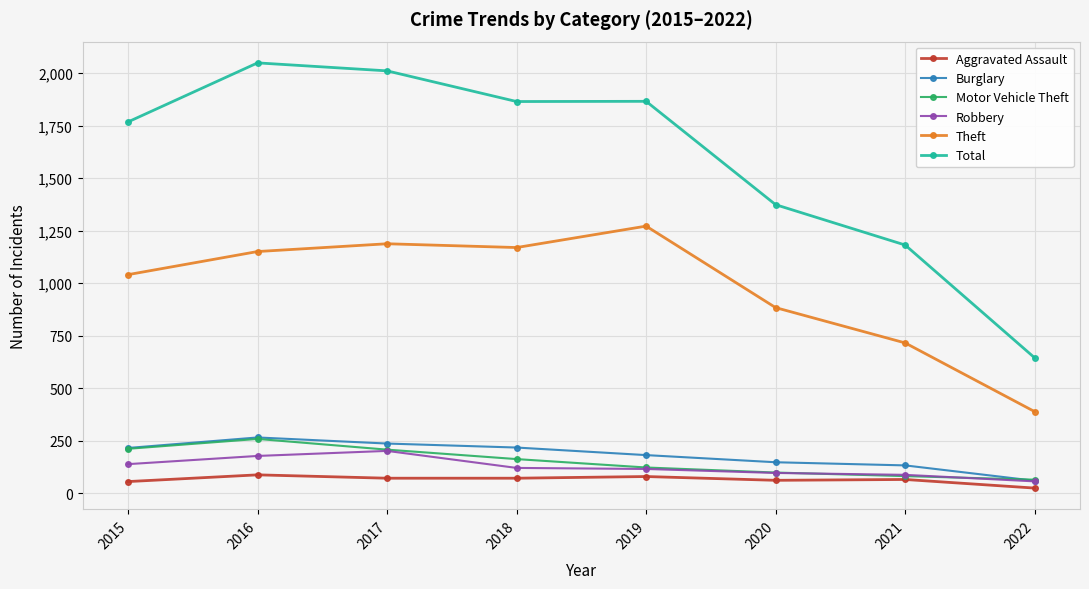

Which series has the widest spread of values?

Total